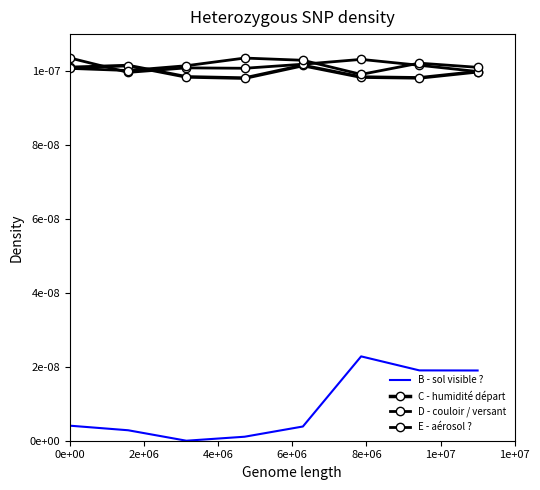

How many interior local peaks does the B - sol visible ? series have?

1